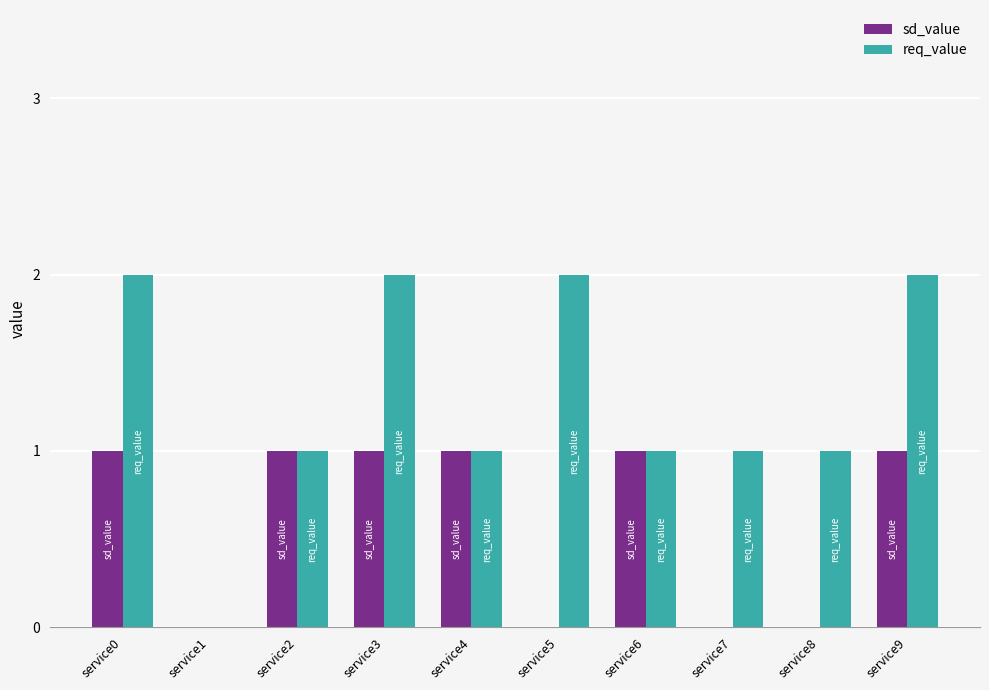

How many positive values does the req_value series have?

9